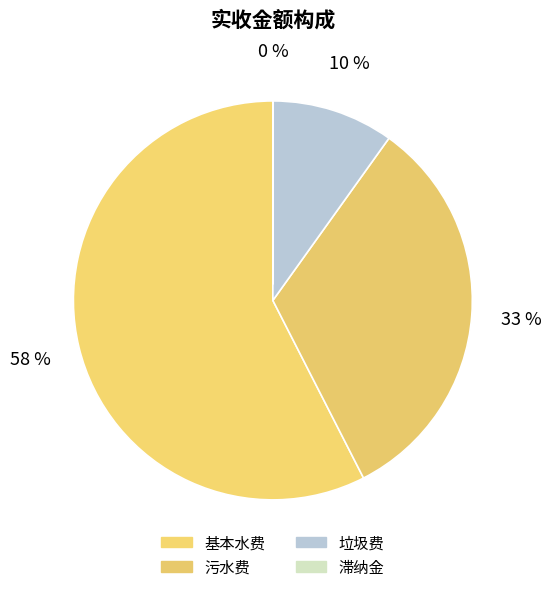

Is there a majority slice in this chart?

Yes